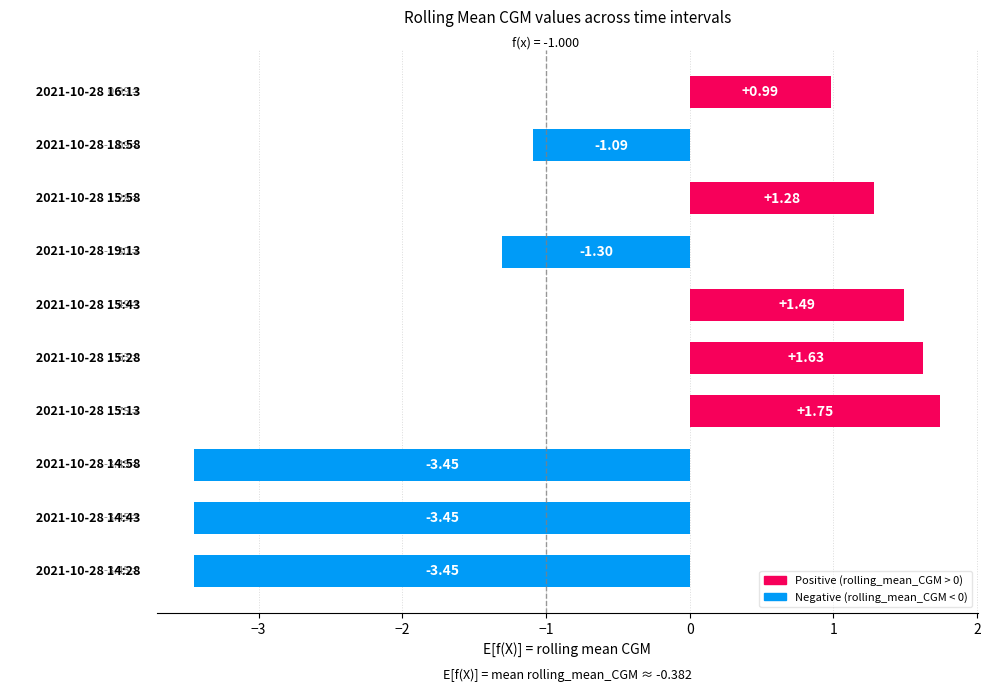

What is the difference between the maximum and second lowest values?

5.2